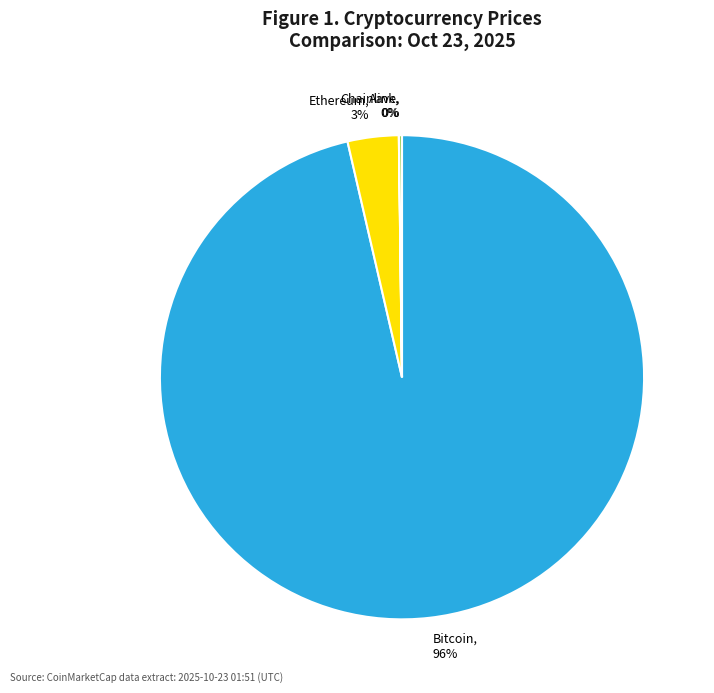

To the nearest percent, what percentage of the pie is Ethereum?

3%